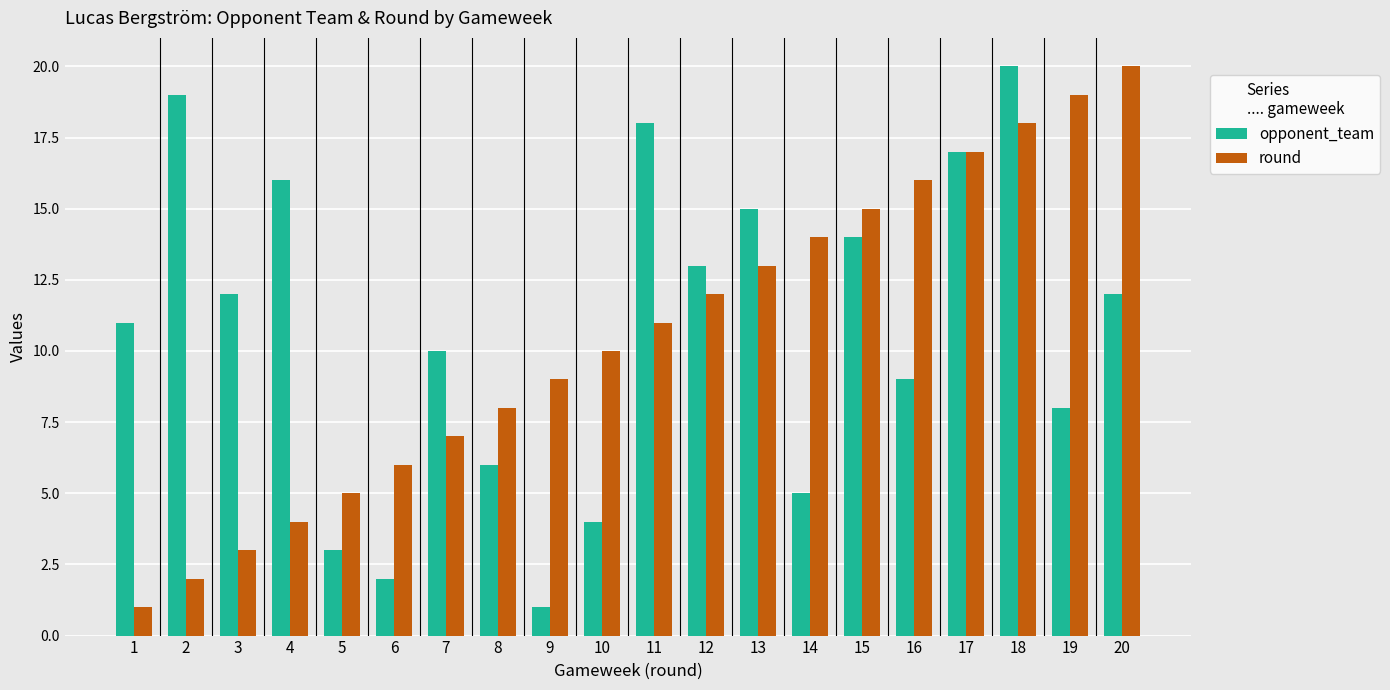

List the series in order of their overall mean, highest first.

opponent_team, round